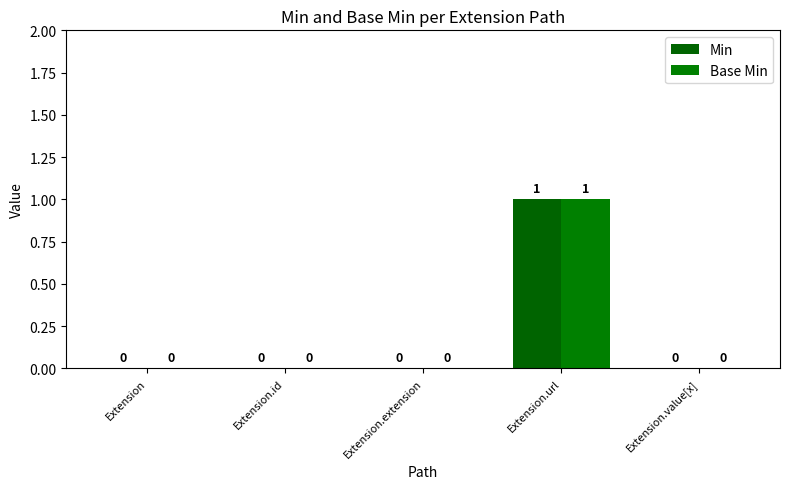

How many groups of bars are there?

5